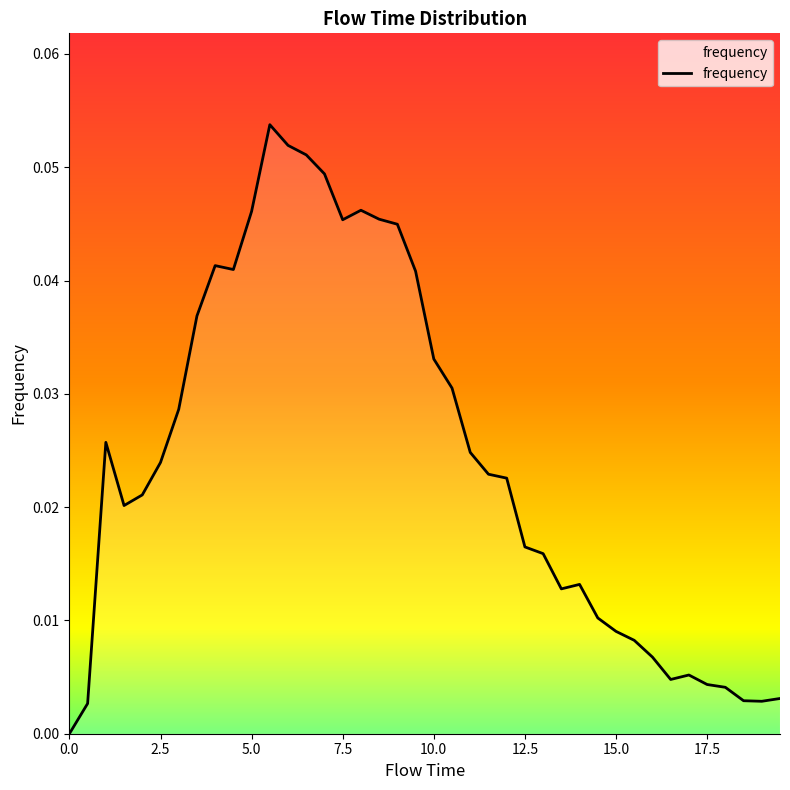

Reading left to right, extract all data points from this chart.

0.0=0.0	0.5=0.0	1.0=0.0	1.5=0.0	2.0=0.0	2.5=0.0	3.0=0.0	3.5=0.0	4.0=0.0	4.5=0.0	5.0=0.0	5.5=0.1	6.0=0.1	6.5=0.1	7.0=0.0	7.5=0.0	8.0=0.0	8.5=0.0	9.0=0.0	9.5=0.0	10.0=0.0	10.5=0.0	11.0=0.0	11.5=0.0	12.0=0.0	12.5=0.0	13.0=0.0	13.5=0.0	14.0=0.0	14.5=0.0	15.0=0.0	15.5=0.0	16.0=0.0	16.5=0.0	17.0=0.0	17.5=0.0	18.0=0.0	18.5=0.0	19.0=0.0	19.5=0.0